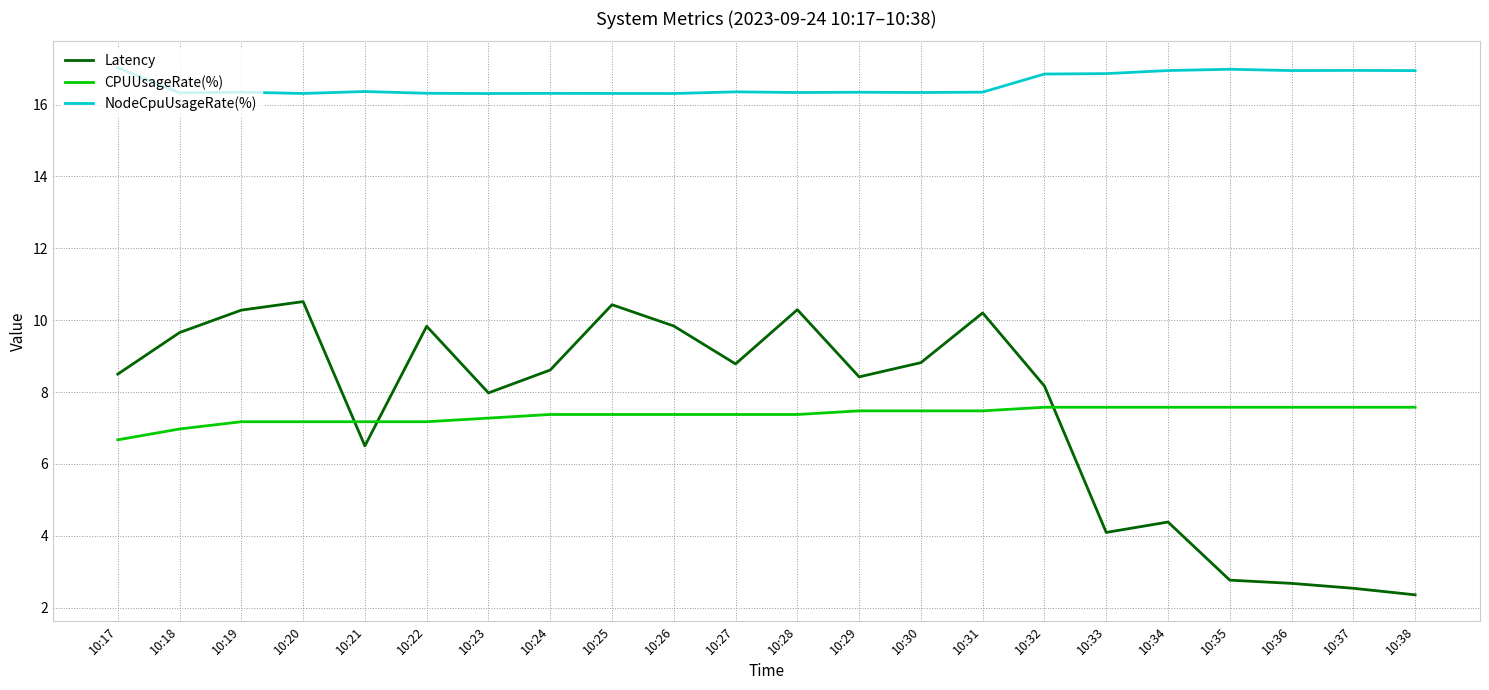

What is the difference between the maximum and minimum values in the NodeCpuUsageRate(%) series?

0.7